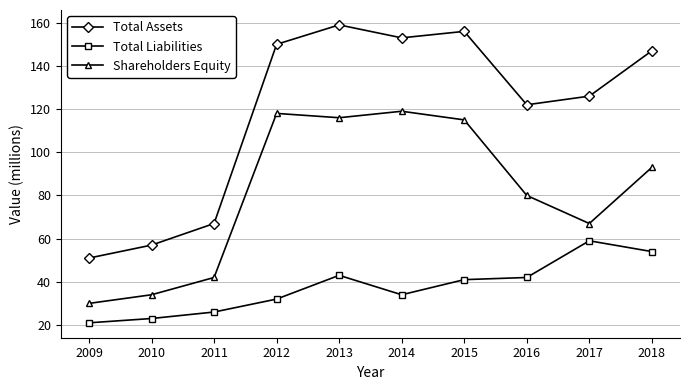

At which label is Shareholders Equity closest to 74?

2016